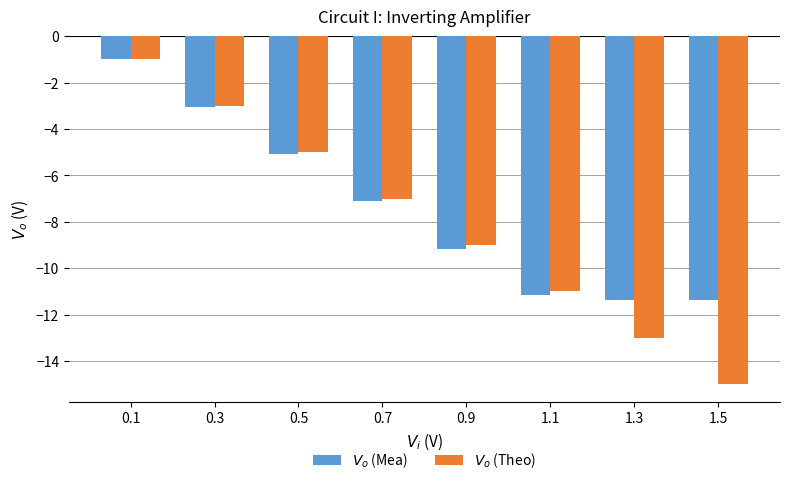

Which category has the highest value in the $V_o$ (Theo) series?

0.1